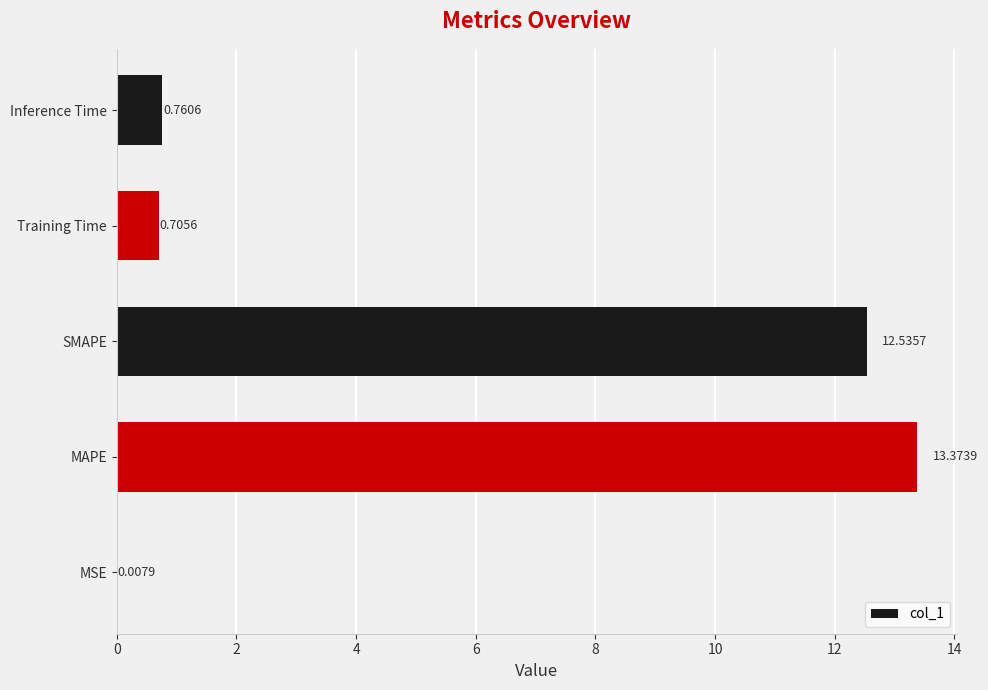

What is the change in value from MAPE to Inference Time?

-12.6